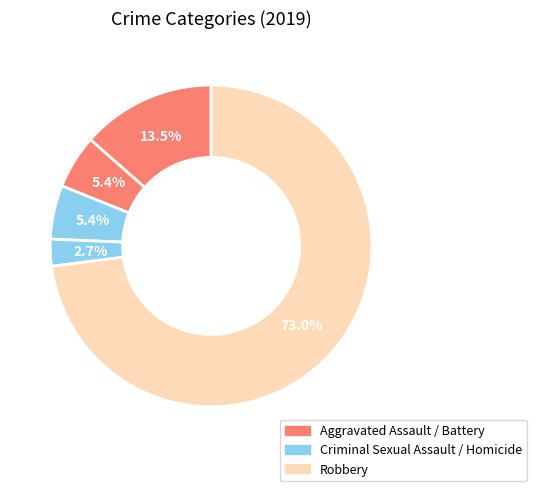

How many slices are in this pie chart?

5